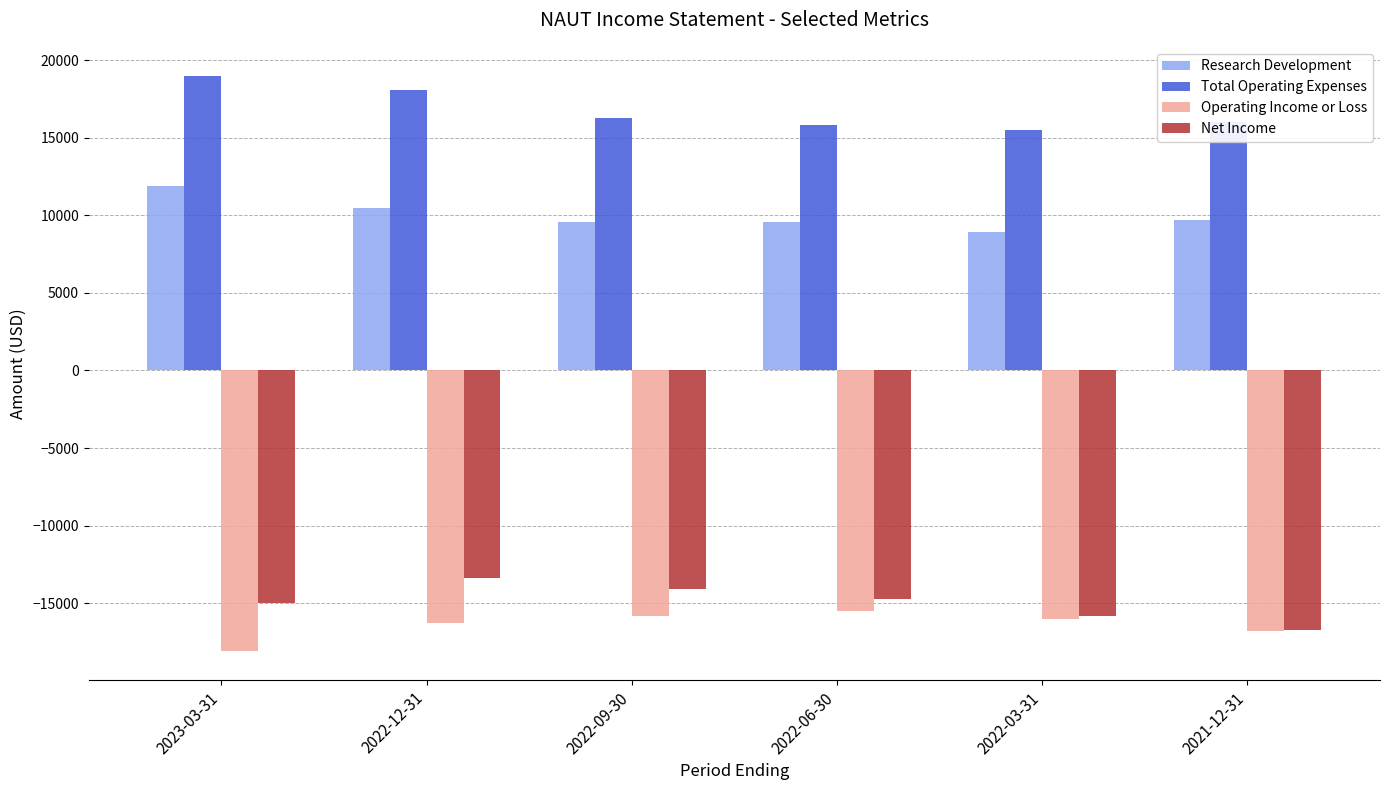

What is the label of the 4th bar from the left?

2022-06-30